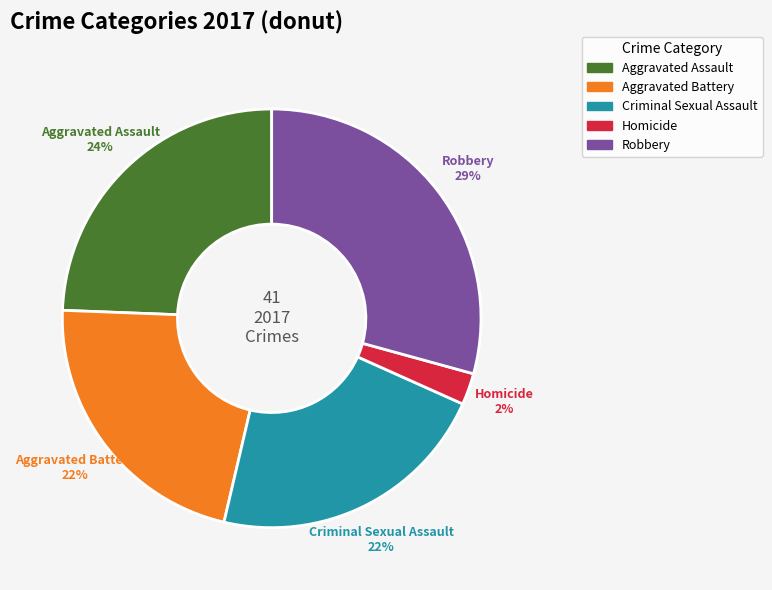

Which slice is the smallest?

Homicide